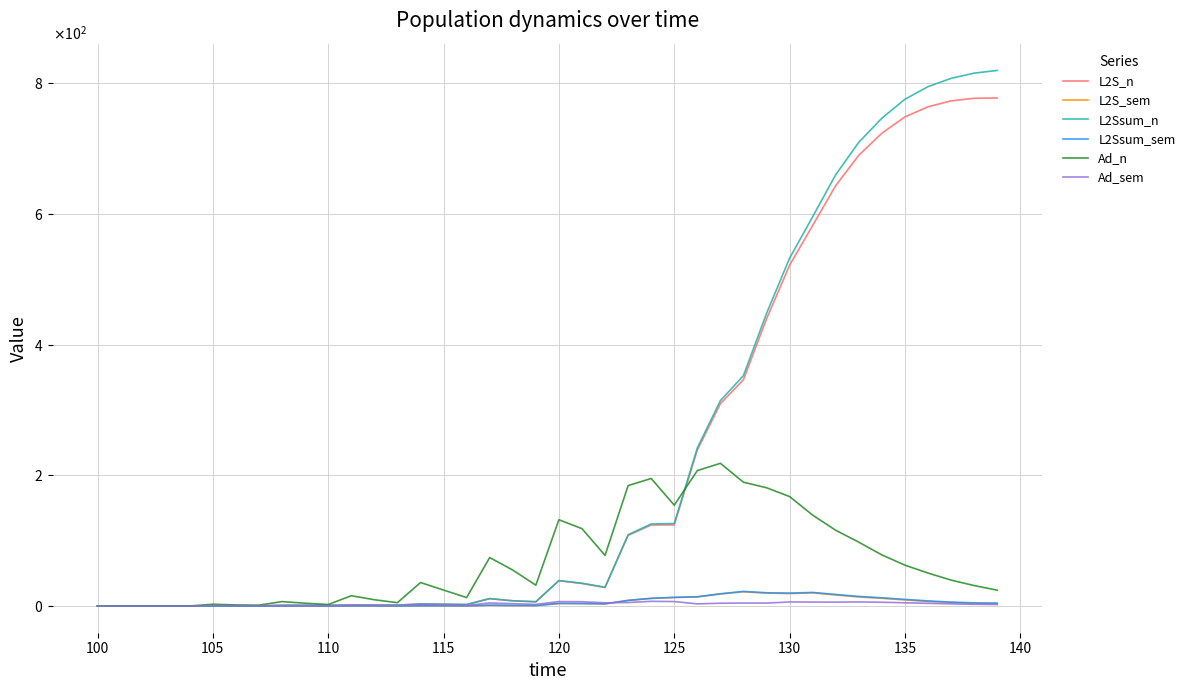

Does the chart display data point markers on the line(s)?

No